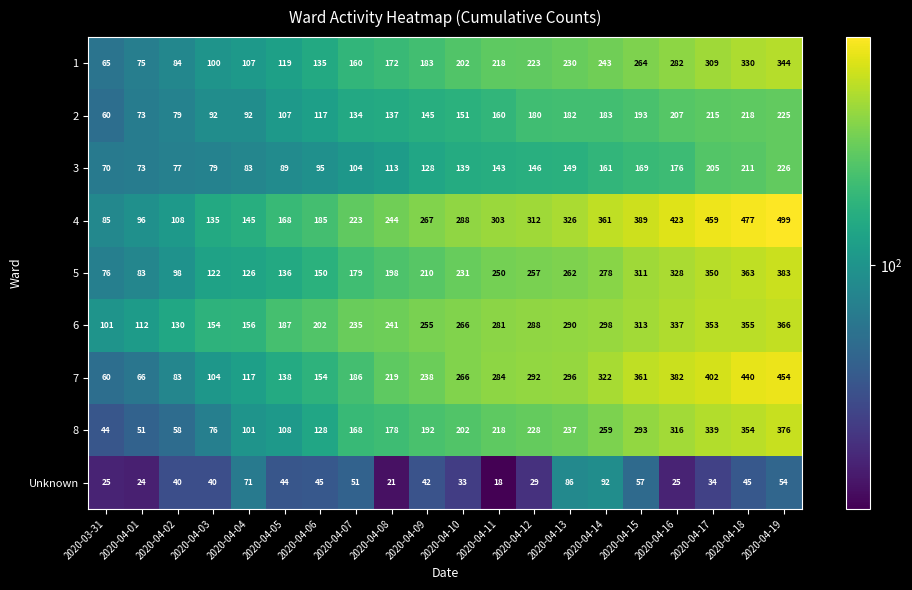

What is the approximate value of Unknown at 2020-04-14?

92